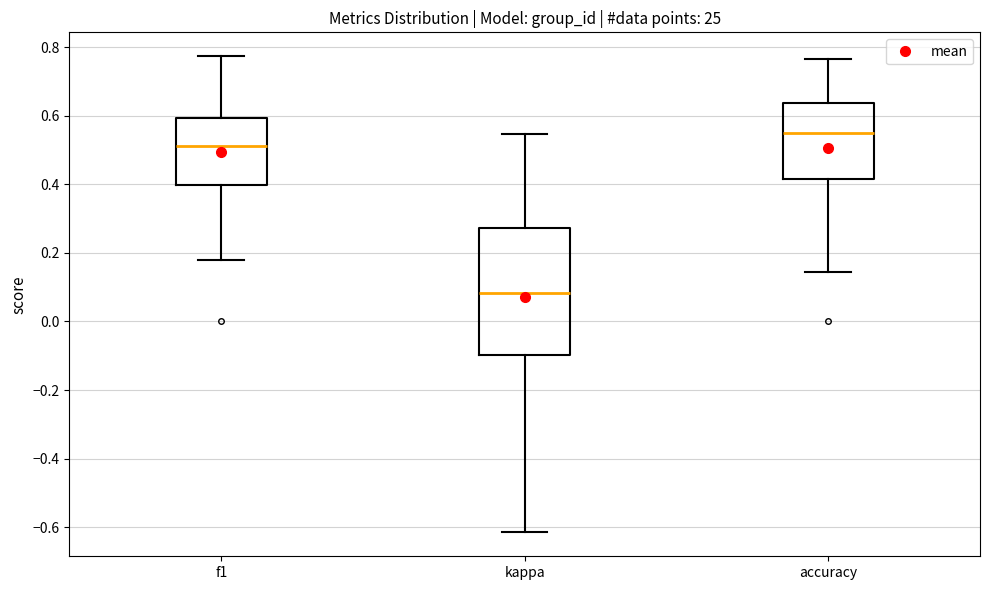

Reading left to right, transcribe this box plot: for each box, give where its median line is, the range the box spans, and where its two whiskers end, as read against the y-axis. The values are not printed on the chart, so give them approximately, as read against the axis.

f1: median 0.52, box 0.40 to 0.60, whiskers 0.18 to 0.78
kappa: median 0.08, box -0.10 to 0.28, whiskers -0.62 to 0.54
accuracy: median 0.56, box 0.42 to 0.64, whiskers 0.14 to 0.76